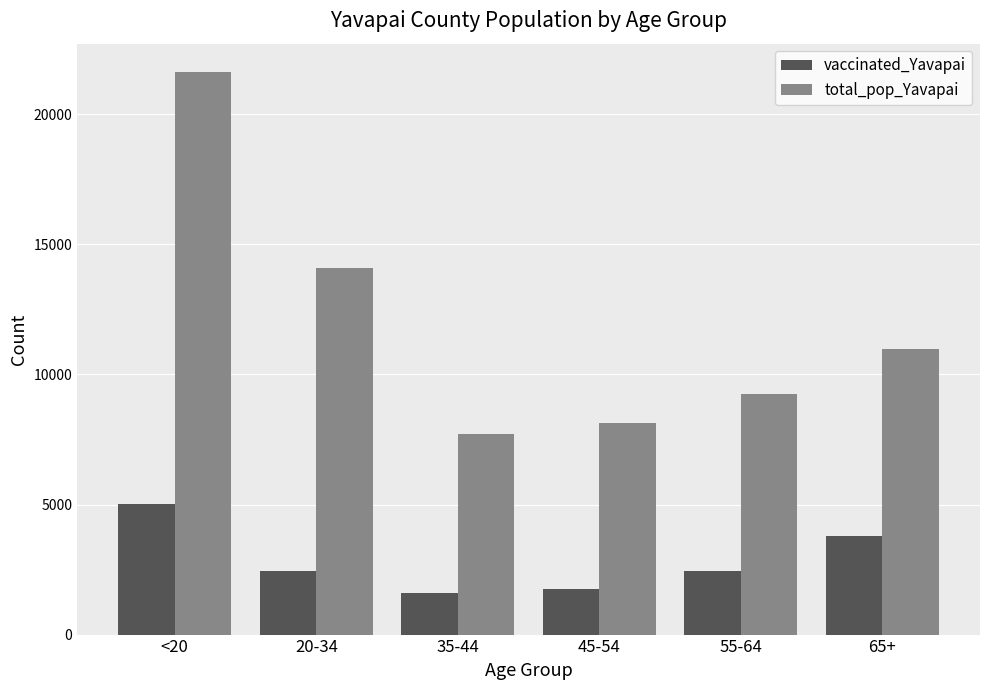

What is the average value of the total_pop_Yavapai series?

11968